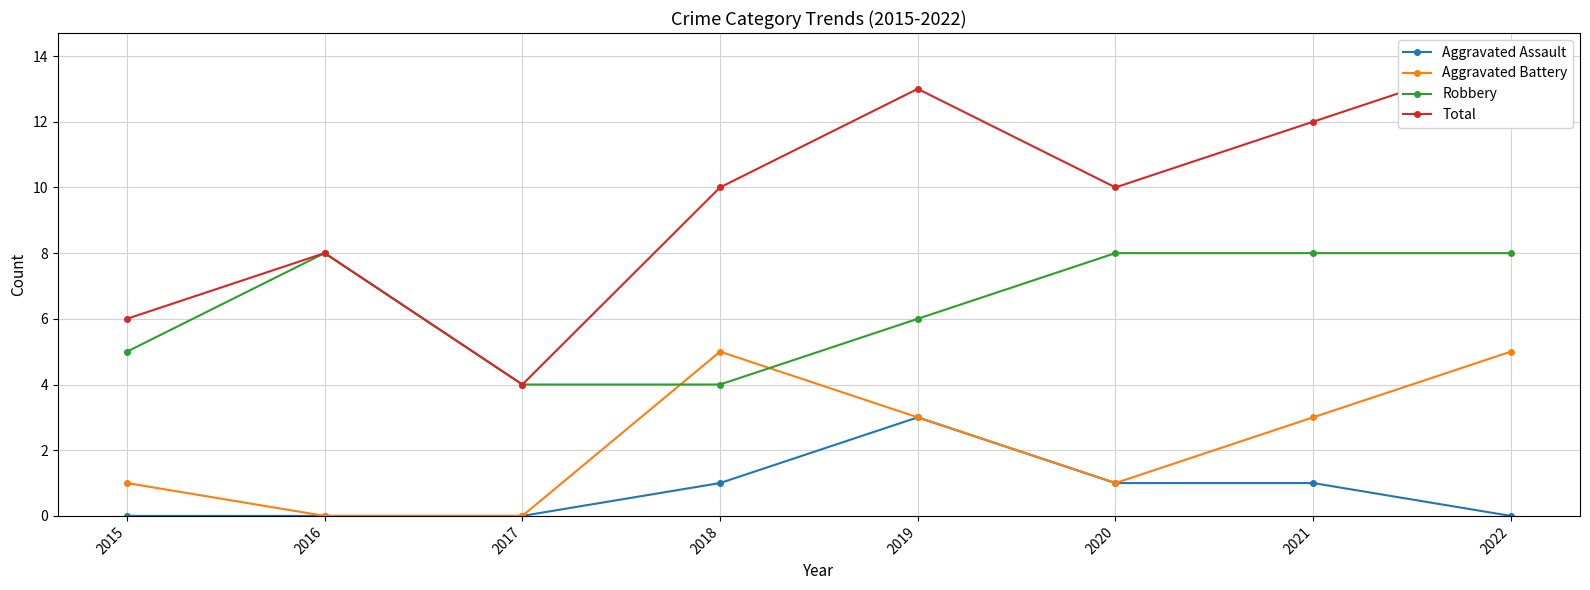

What is the spread (max minus min) of values at 2021?

11